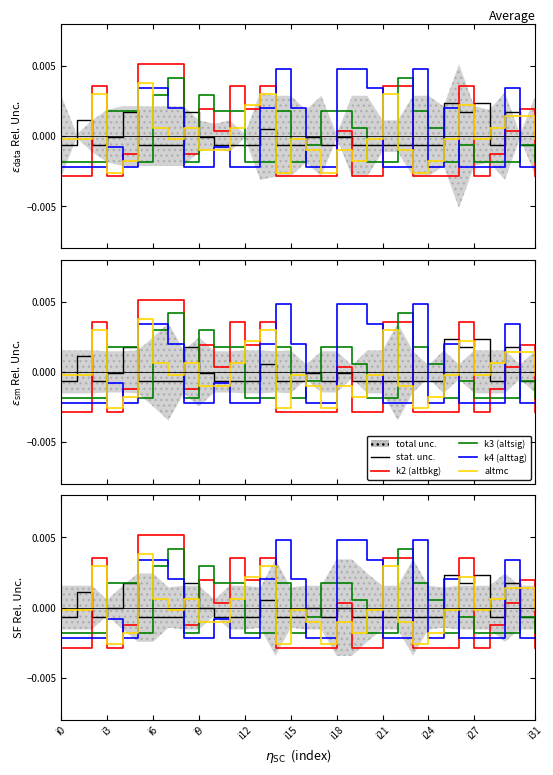

Does the chart have visible grid lines?

No